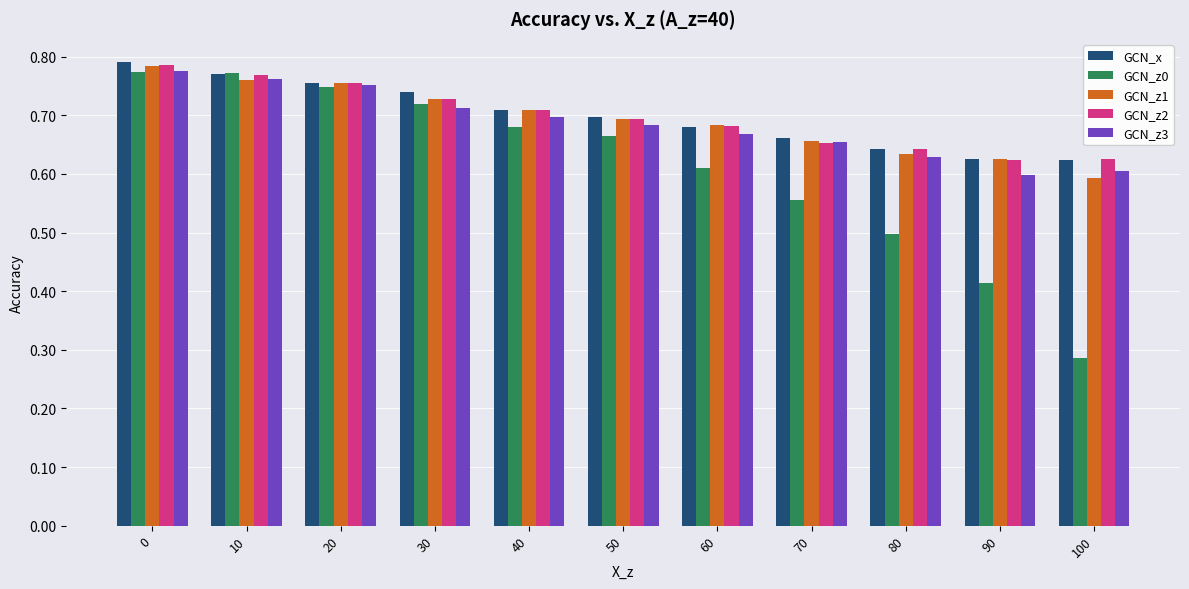

At which label does GCN_z0 reach its minimum?

100